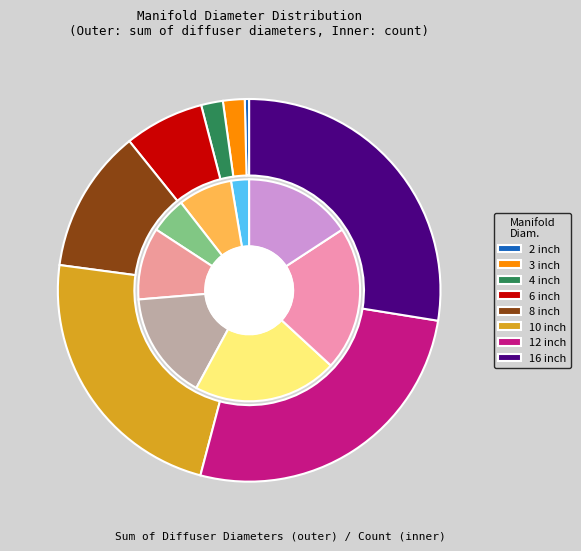

True or false: 4 inch accounts for 19% of the total.

False